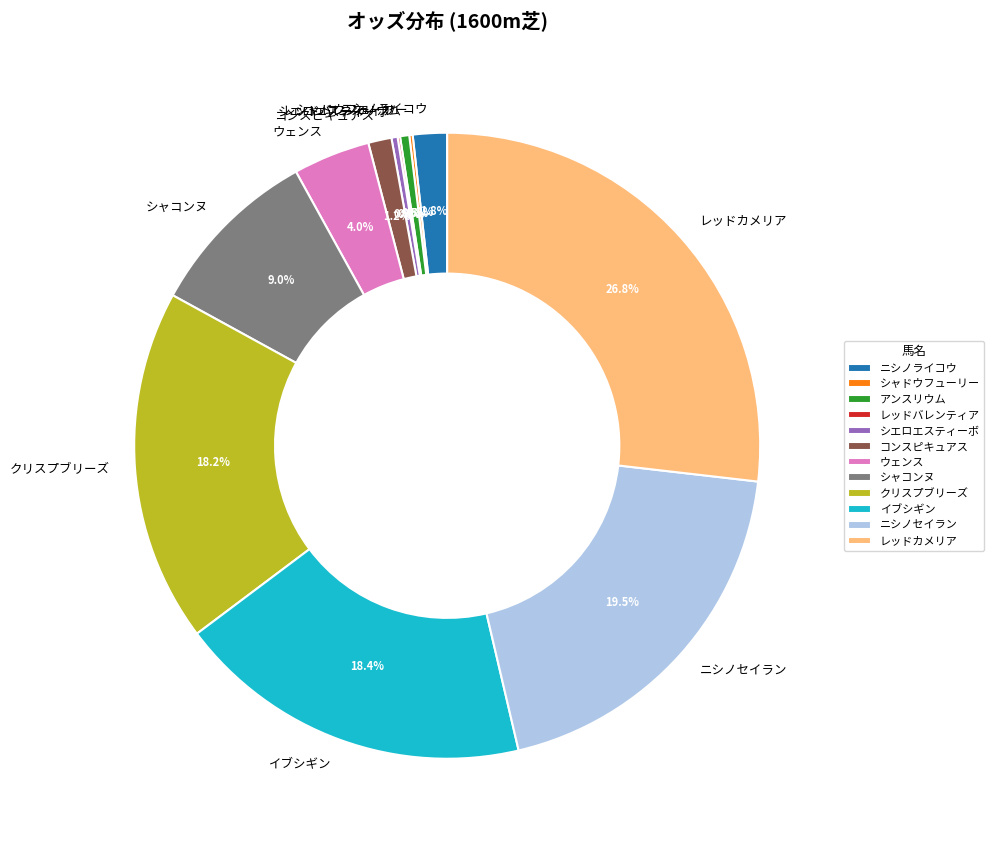

Does コンスピキュアス account for over 50% of the chart?

No